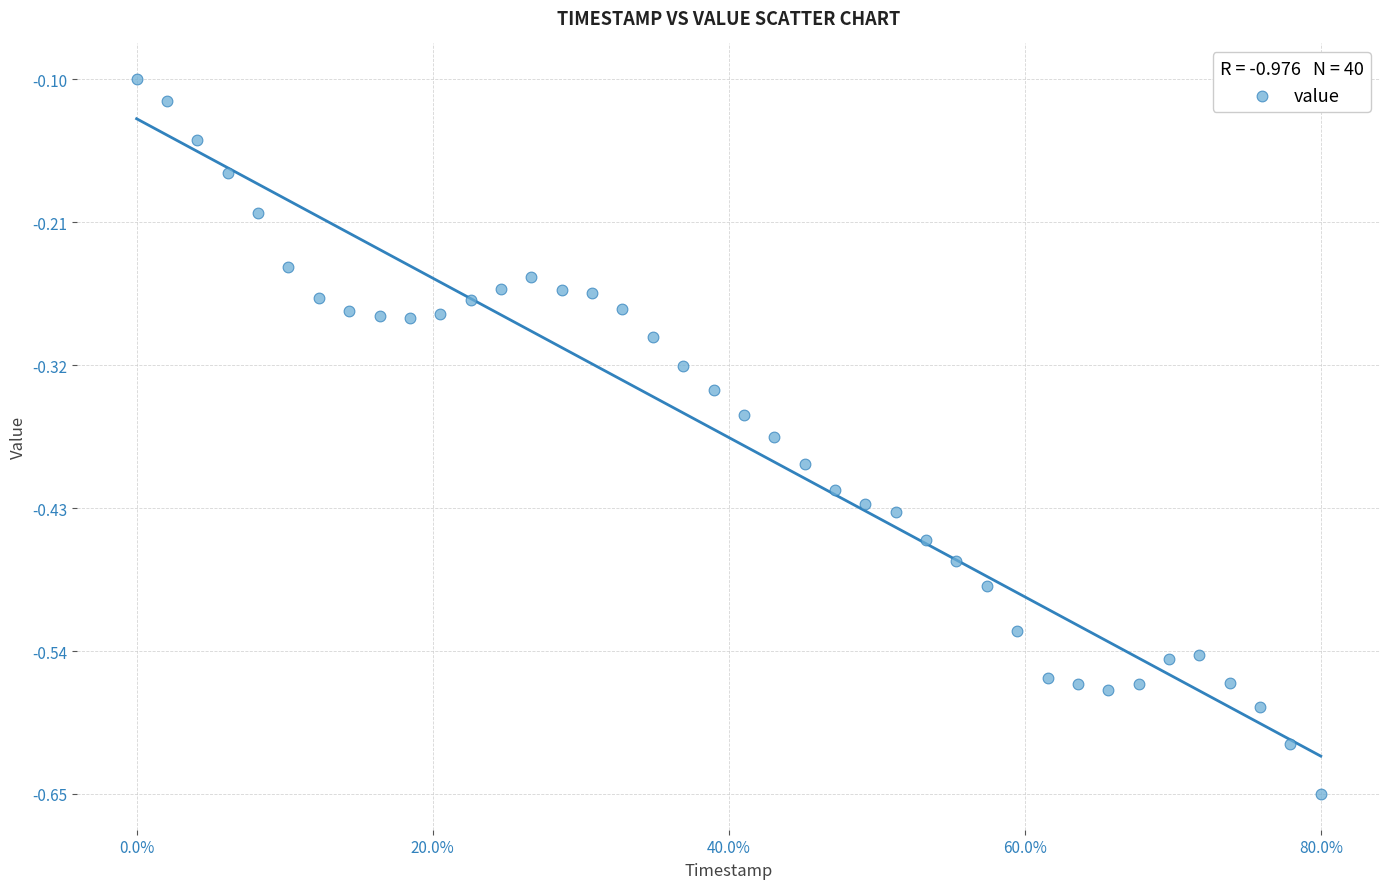

What is the range of Y values (max minus min)?

0.5